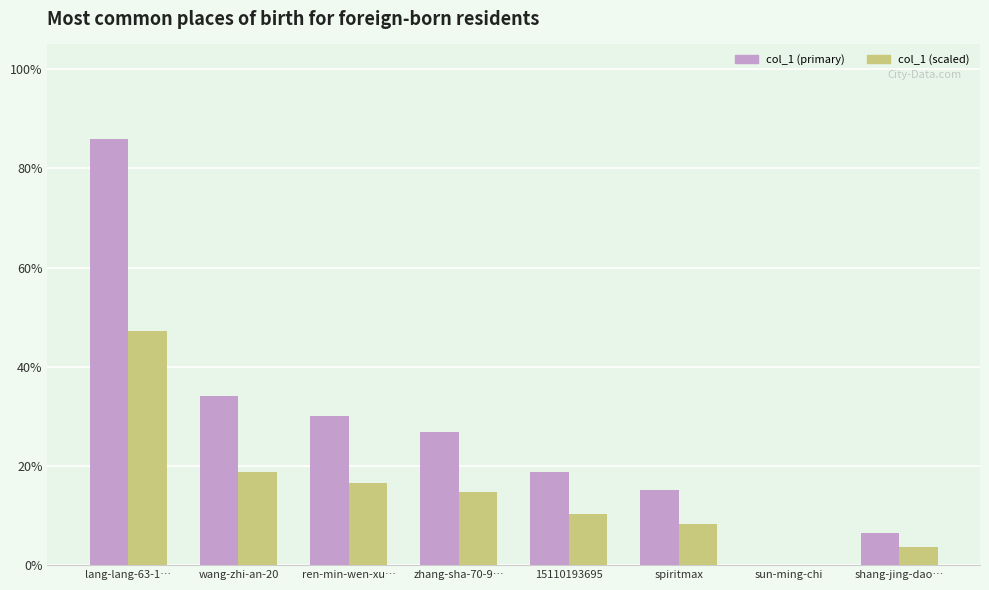

Reading right to left, list all the values displayed in this chart.

col_1 (primary): shang-jing-dao…=10391.0	sun-ming-chi=12.0	spiritmax=24106.0	15110193695=29912.0	zhang-sha-70-9…=42858.0	ren-min-wen-xu…=48043.0	wang-zhi-an-20=54657.0	lang-lang-63-1…=137501.0
col_1 (scaled): shang-jing-dao…=5715.1	sun-ming-chi=6.6	spiritmax=13258.3	15110193695=16451.6	zhang-sha-70-9…=23571.9	ren-min-wen-xu…=26423.7	wang-zhi-an-20=30061.4	lang-lang-63-1…=75625.6